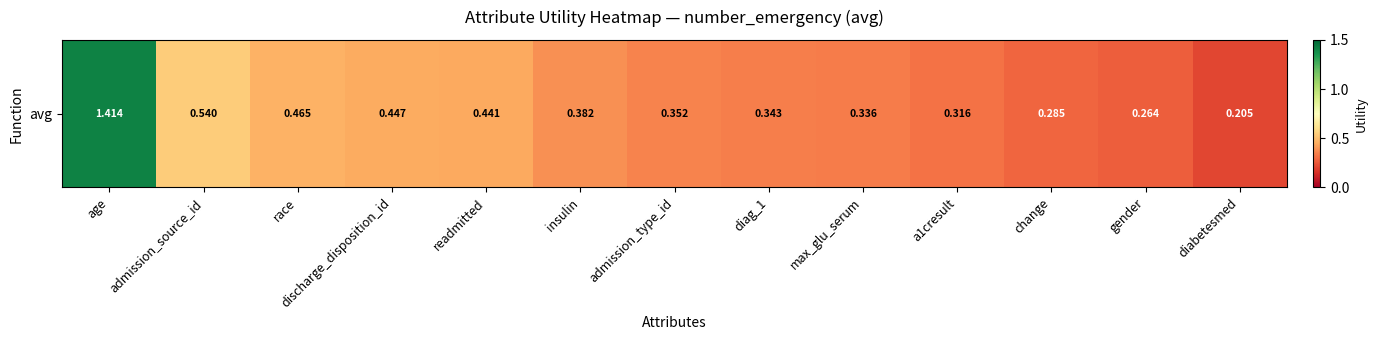

Count the values in the range 0 to 1.

12